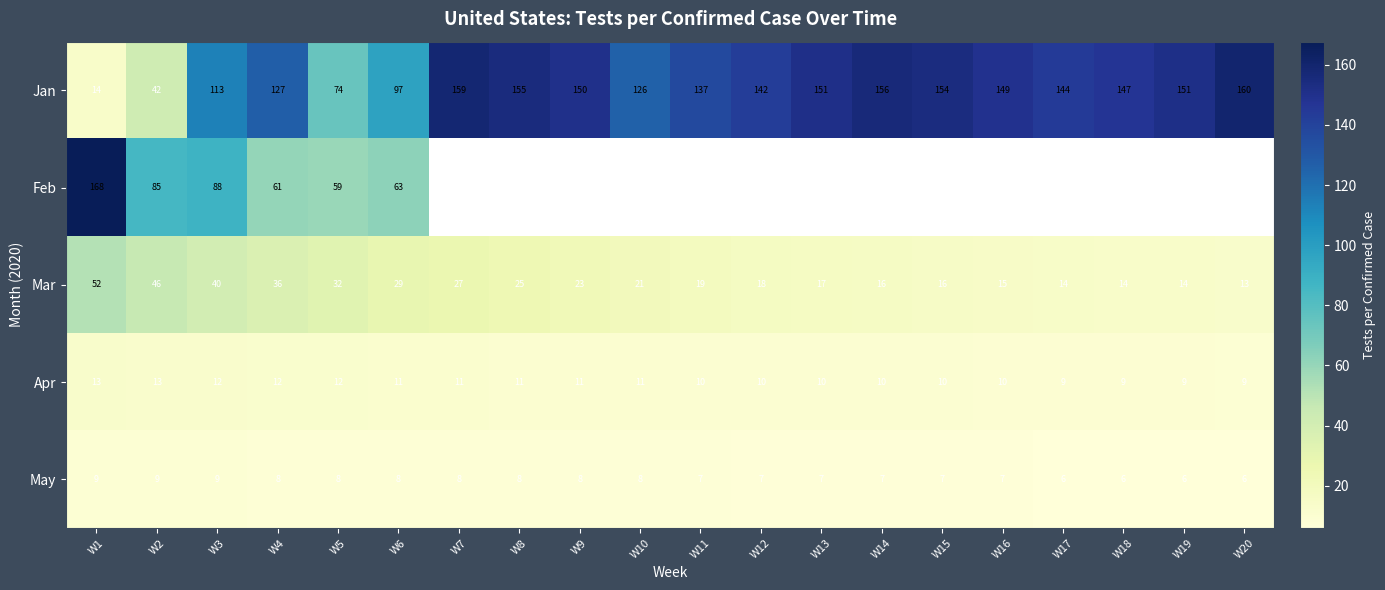

How many data points in Mar are less than 21?

10